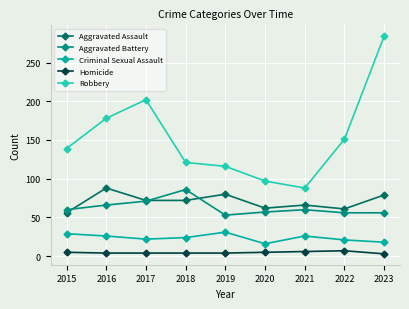

At which category is the sum across all series the highest?

2023